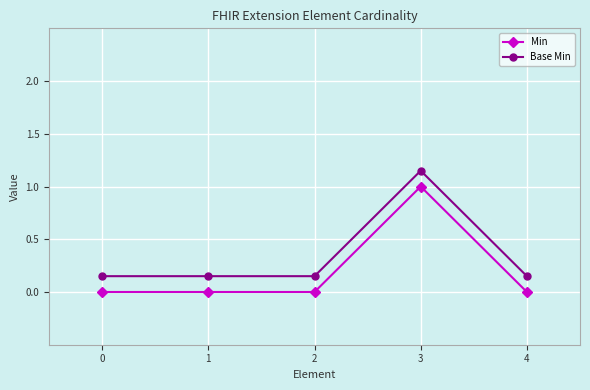

True or false: Min and Base Min intersect in this chart.

False